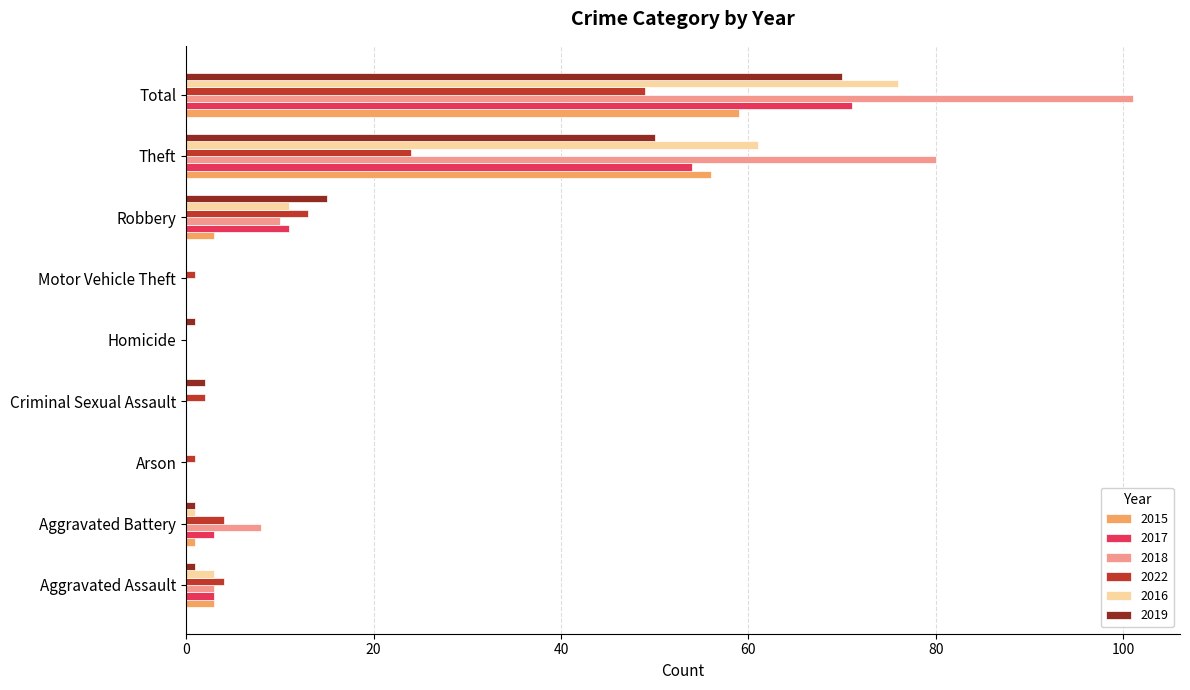

Which category has the highest value in the 2019 series?

Total